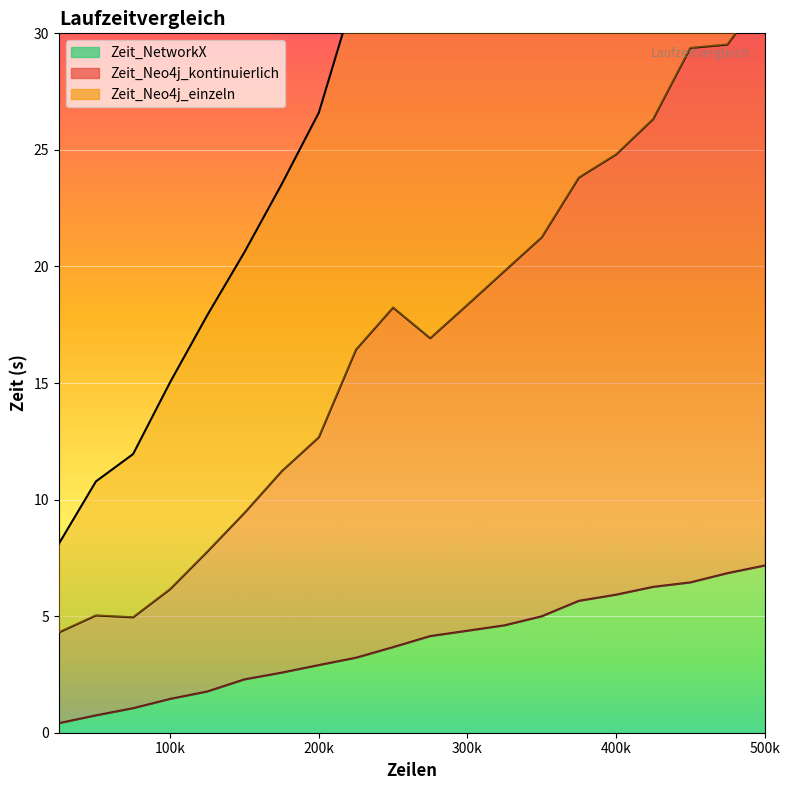

True or false: Zeit_NetworkX has a value of 7.2 at 500k.

True